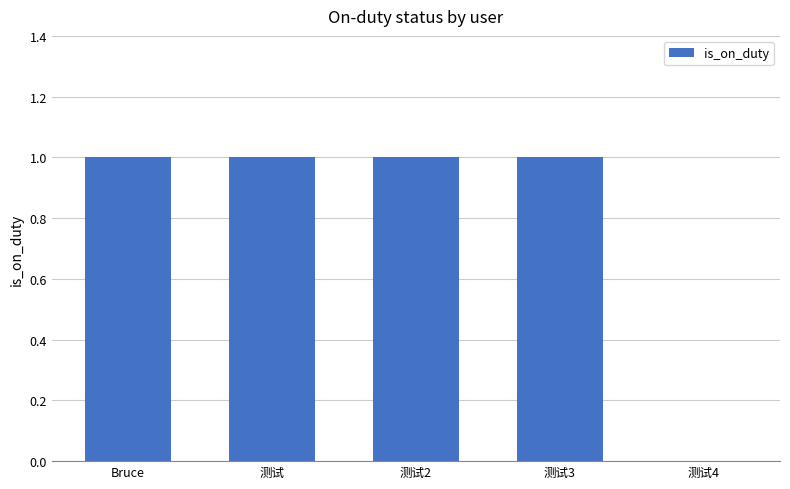

What is the sum of all values?

4